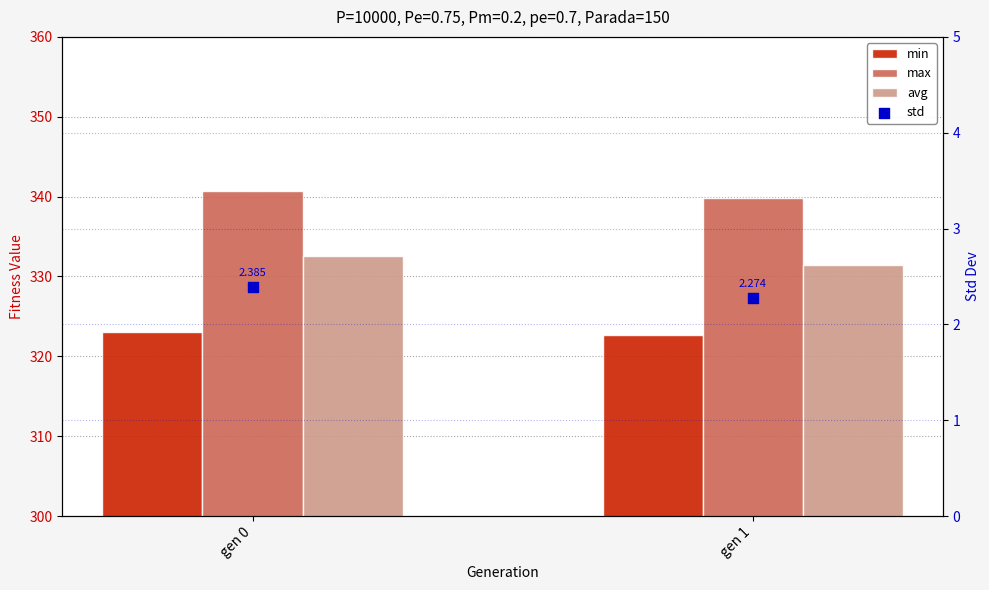

Which series contains the lowest Y value?

std